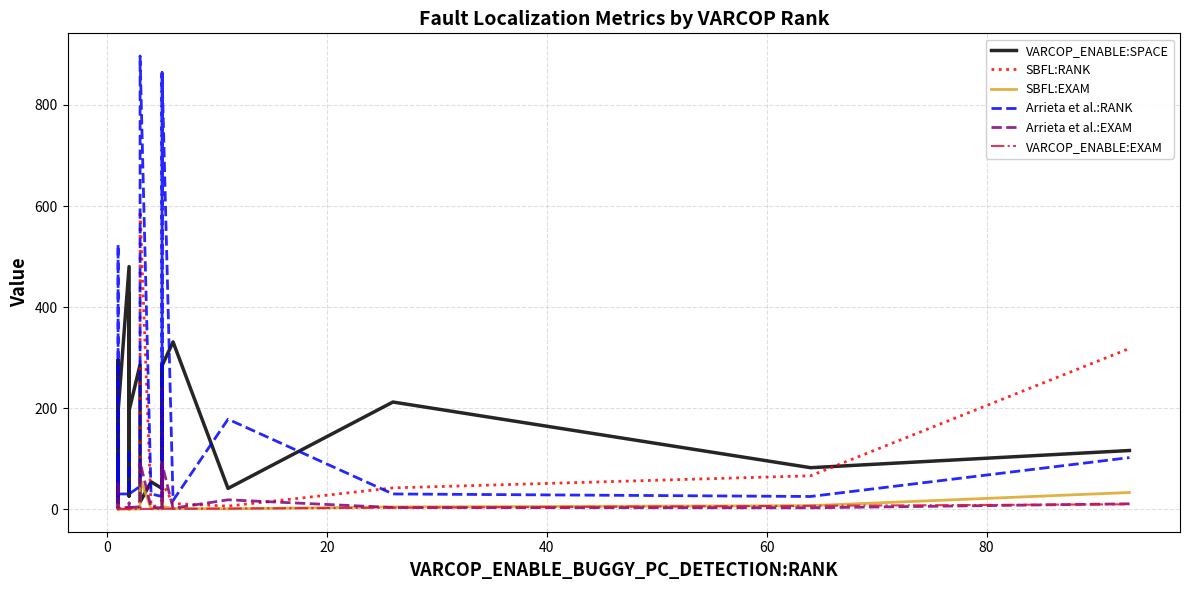

Which series has the largest total across all categories?

VARCOP_ENABLE:SPACE